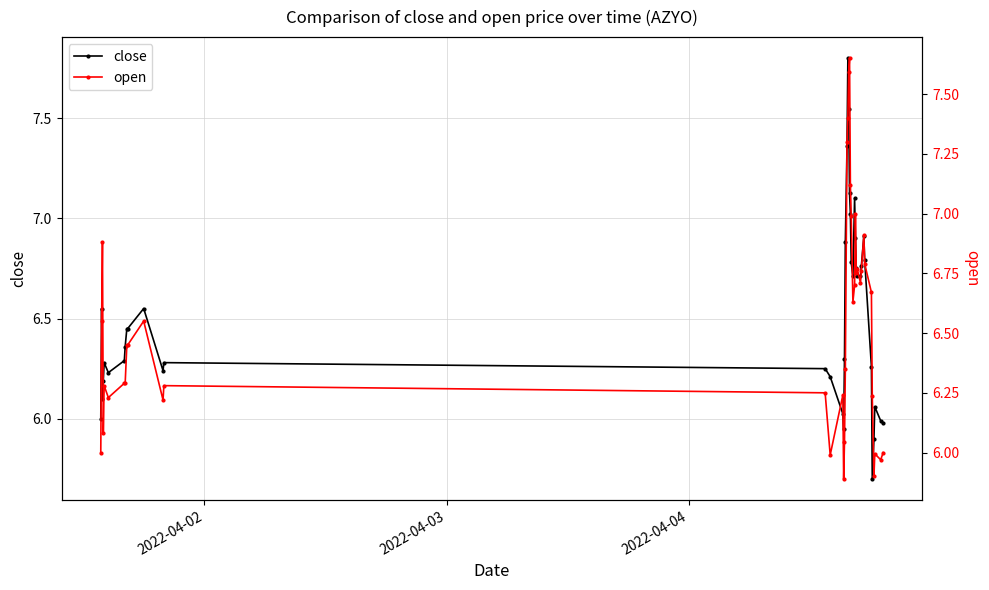

True or false: close has more than 1 interior local peaks.

True